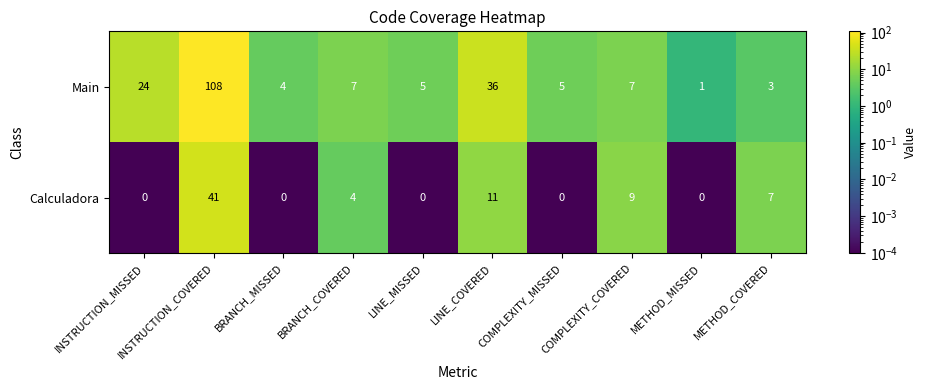

Which series changed the most between BRANCH_MISSED and METHOD_MISSED?

Main